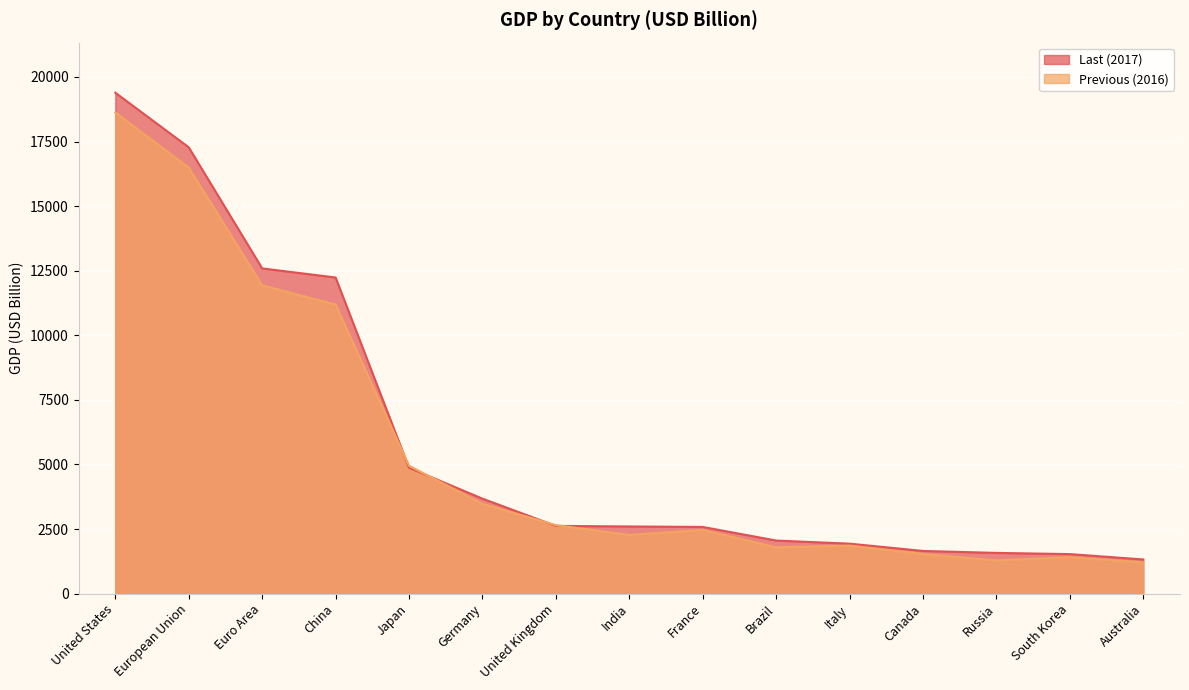

At which category does Previous (2016) reach its first local valley?

India